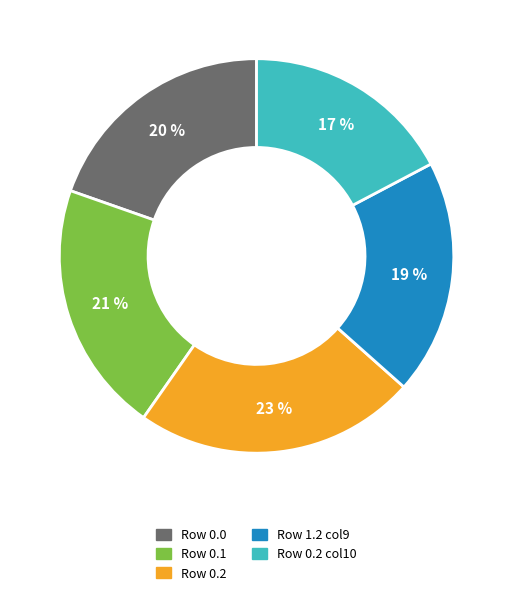

To the nearest percent, what is the average slice percentage?

20%